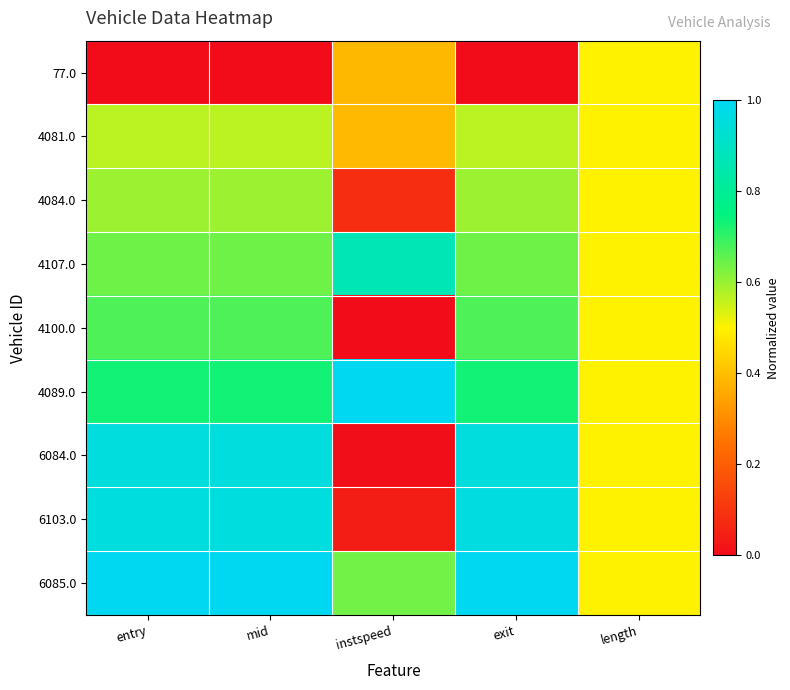

Which has a higher value, exit or instspeed?

instspeed